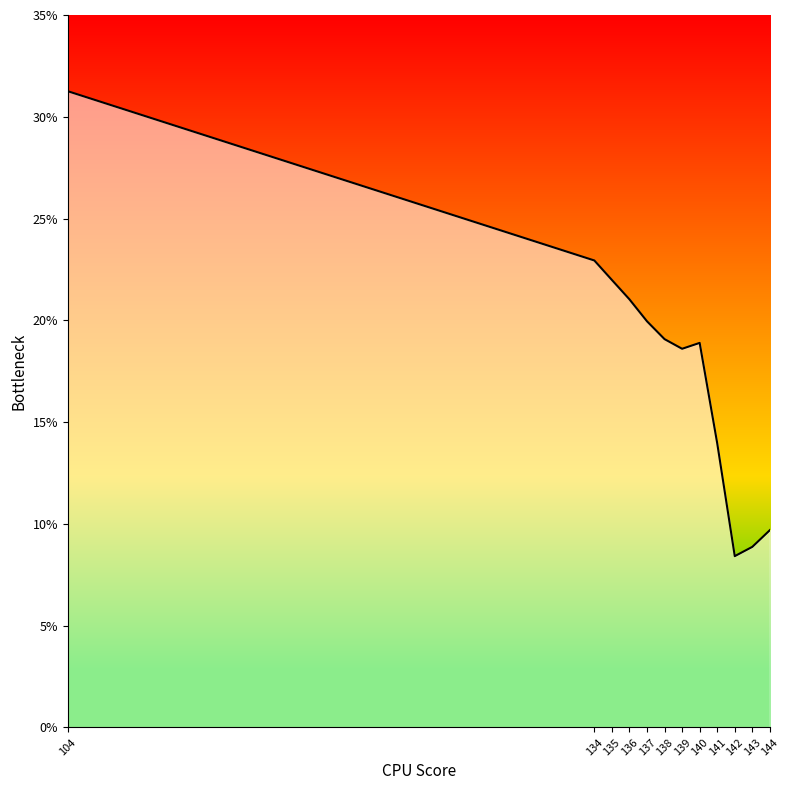

What is the difference between the maximum and minimum values?

22.8